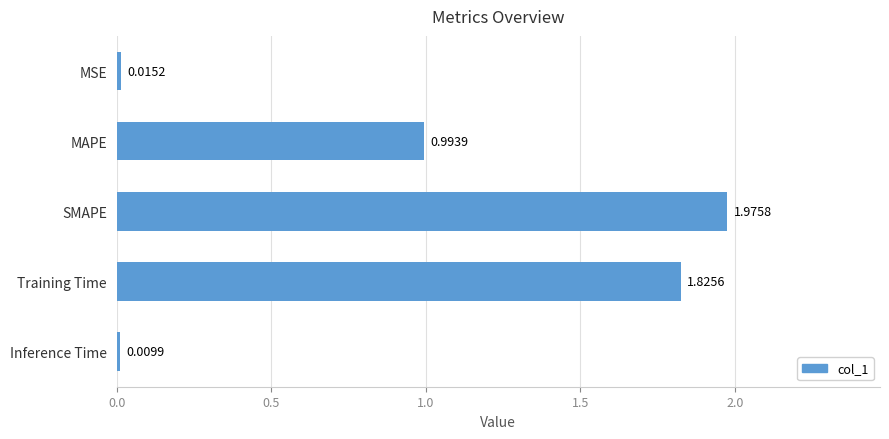

What is the label of the 4th bar from the bottom?

MAPE